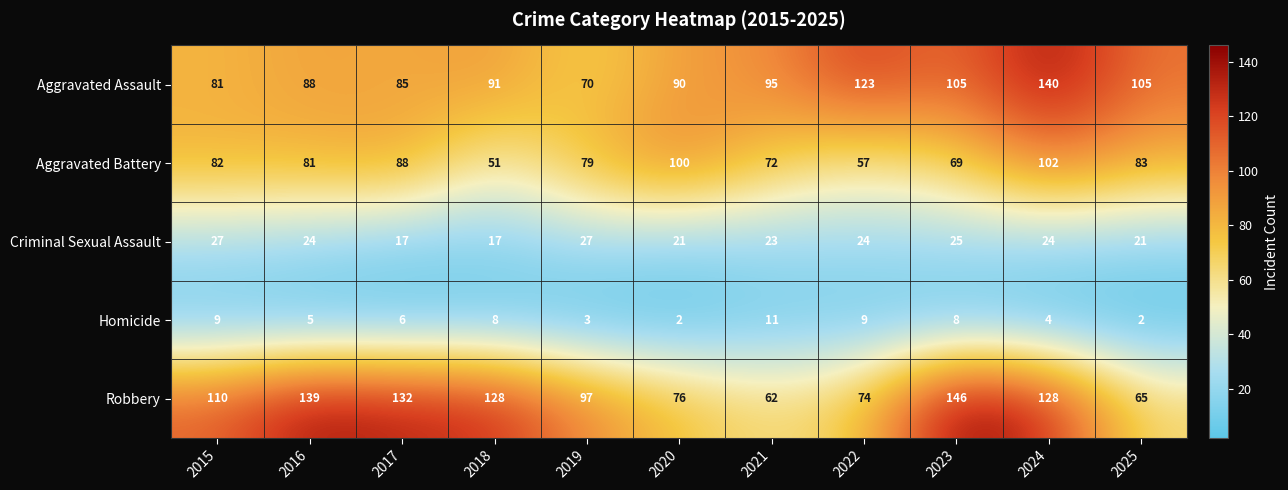

Is the value of Robbery at 2017 greater than the value of Aggravated Assault at 2020?

Yes